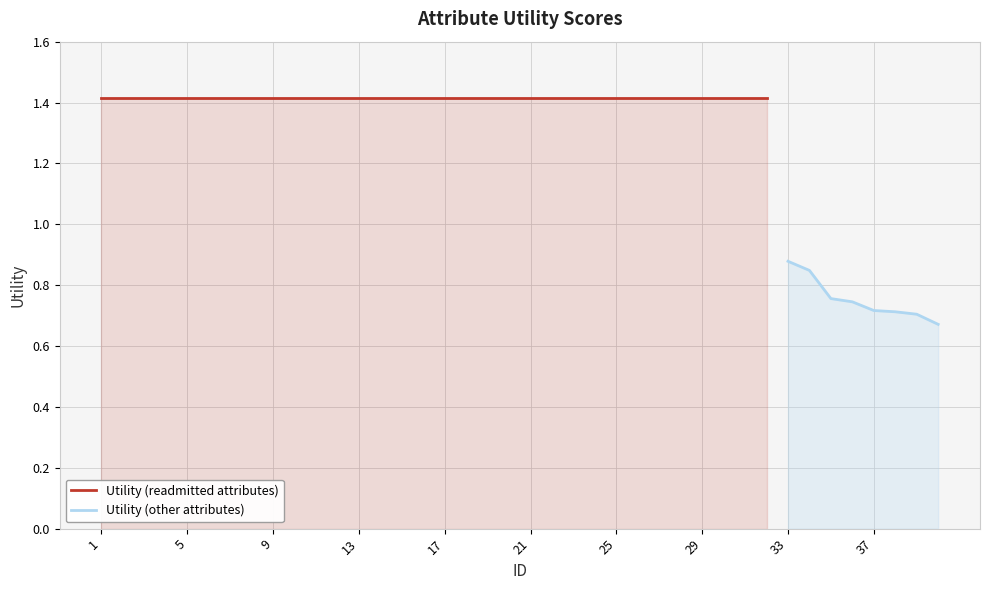

Reading right to left, transcribe all the data shown in this chart.

0.7	0.7	0.7	0.7	0.7	0.8	0.8	0.9	1.4	1.4	1.4	1.4	1.4	1.4	1.4	1.4	1.4	1.4	1.4	1.4	1.4	1.4	1.4	1.4	1.4	1.4	1.4	1.4	1.4	1.4	1.4	1.4	1.4	1.4	1.4	1.4	1.4	1.4	1.4	1.4